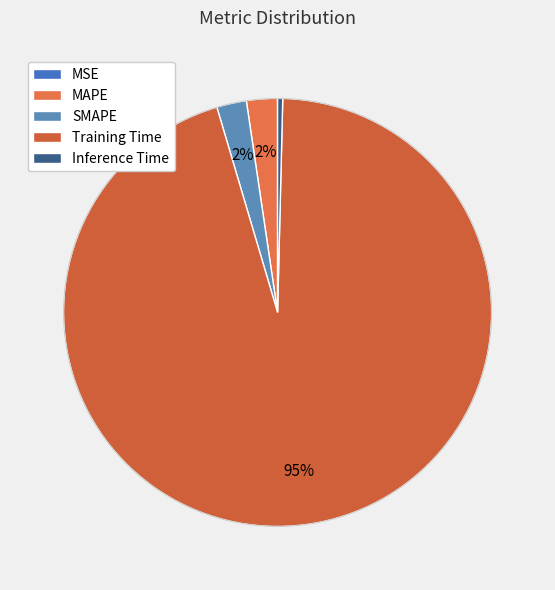

Is the sum of MSE and Inference Time greater than half?

No